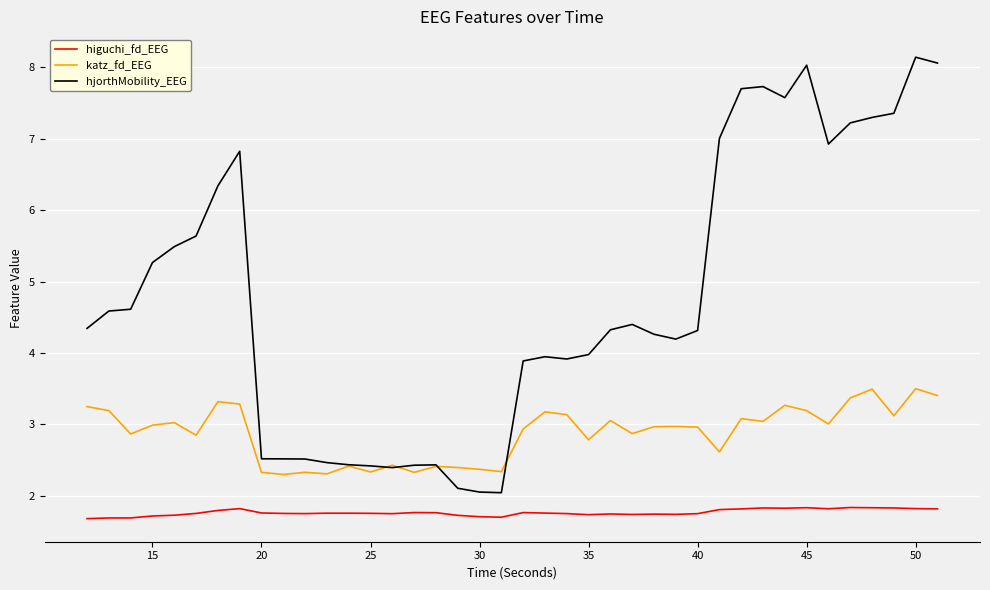

True or false: higuchi_fd_EEG and katz_fd_EEG cross at least once.

False